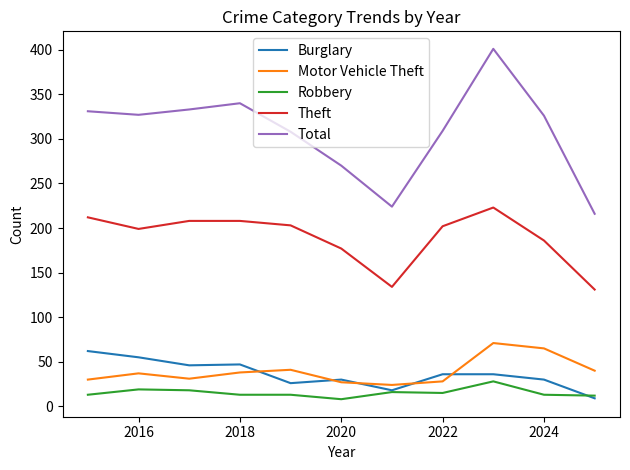

True or false: Theft and Total cross at least once.

False